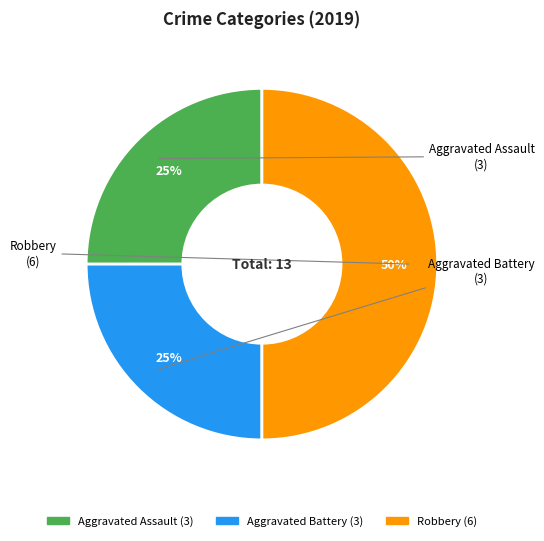

The Robbery slice represents 50% of the pie. True or false?

True